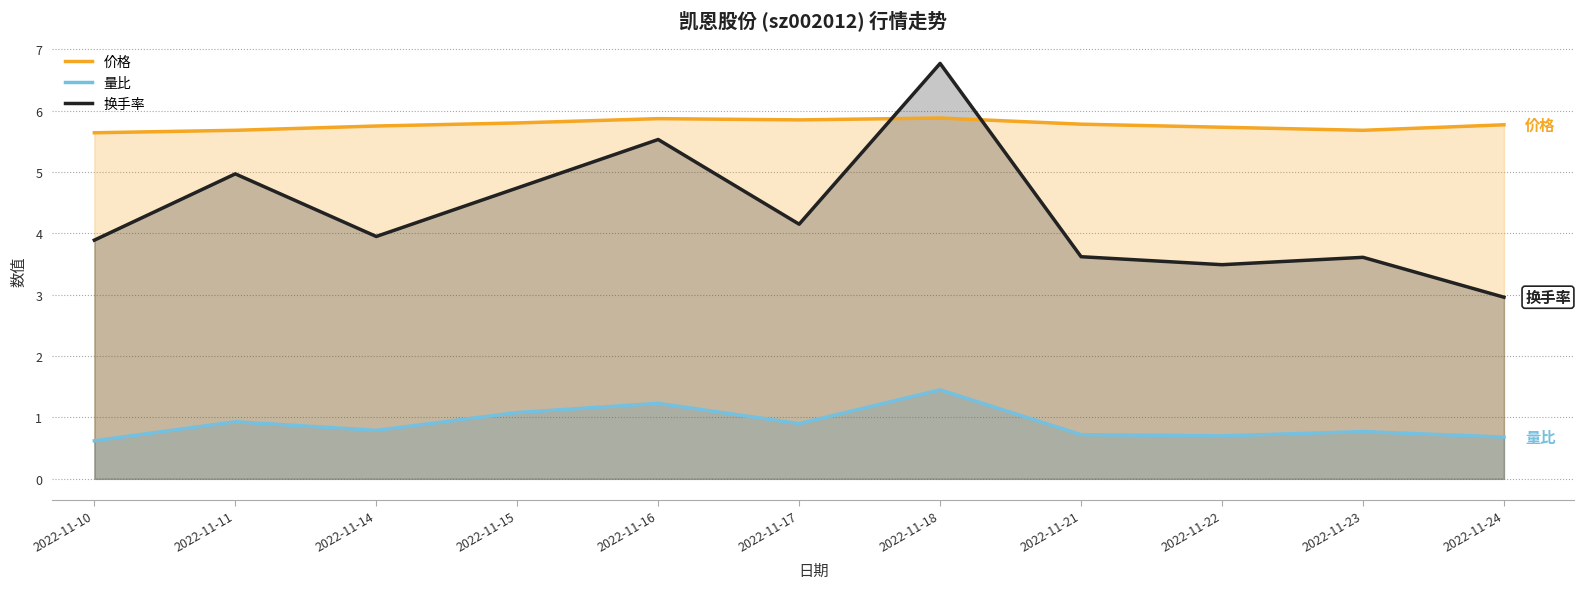

List the series in order of their overall mean, highest first.

价格, 换手率, 量比